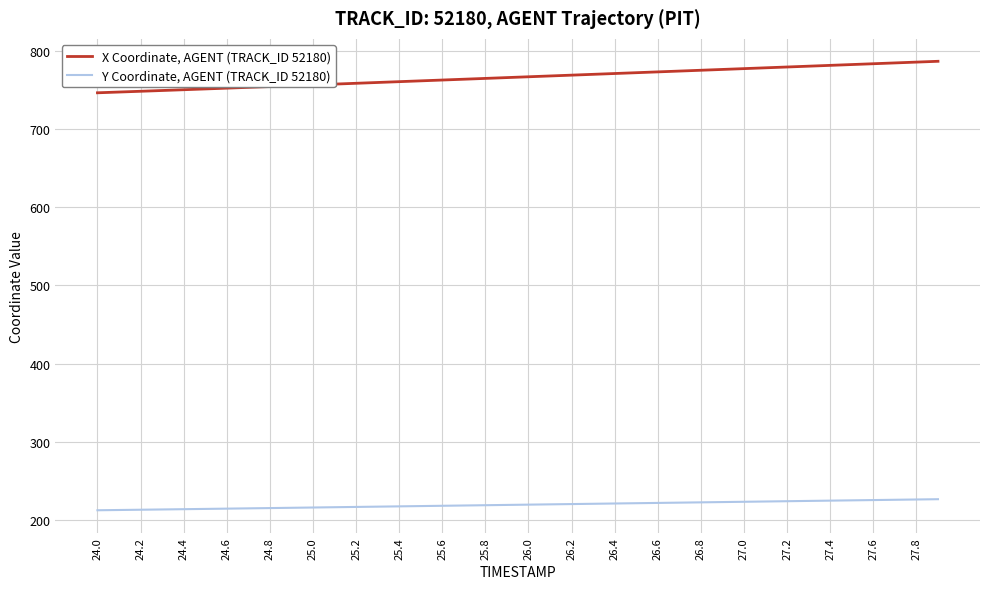

Which series has the largest total across all categories?

X Coordinate, AGENT (TRACK_ID 52180)